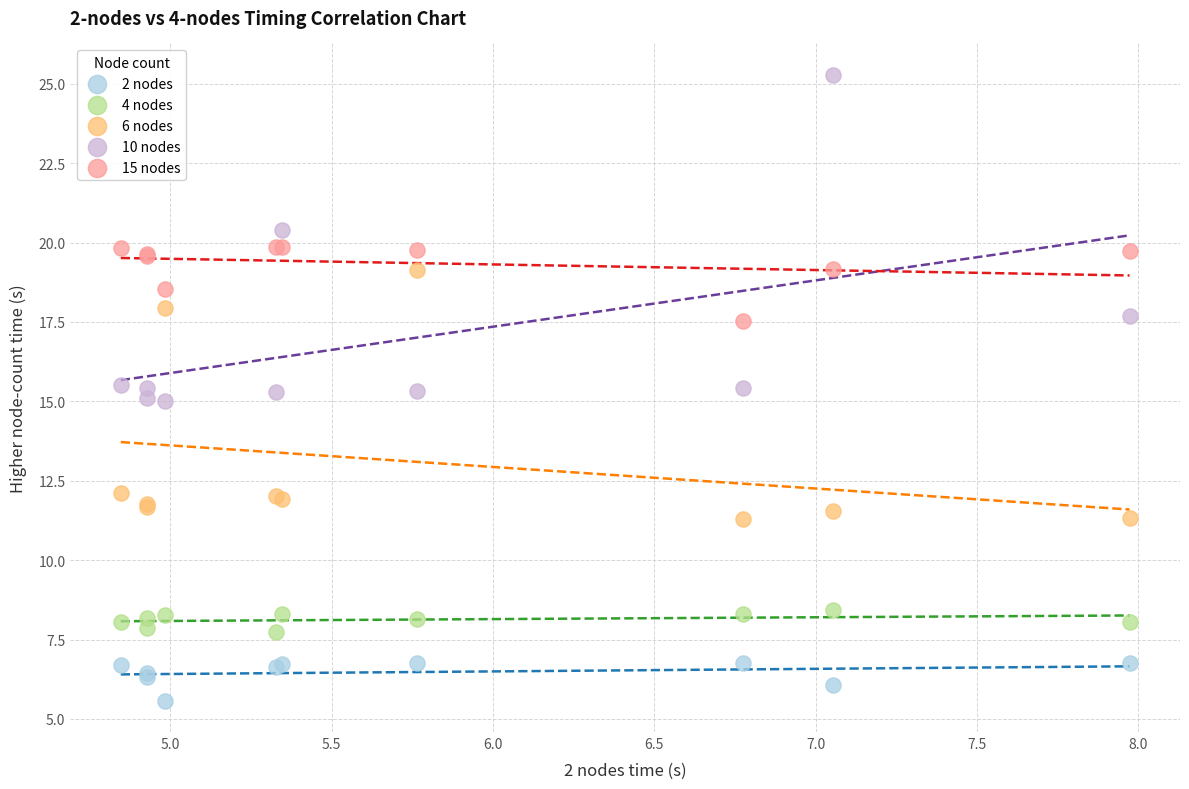

Which series contains the lowest Y value?

2 nodes